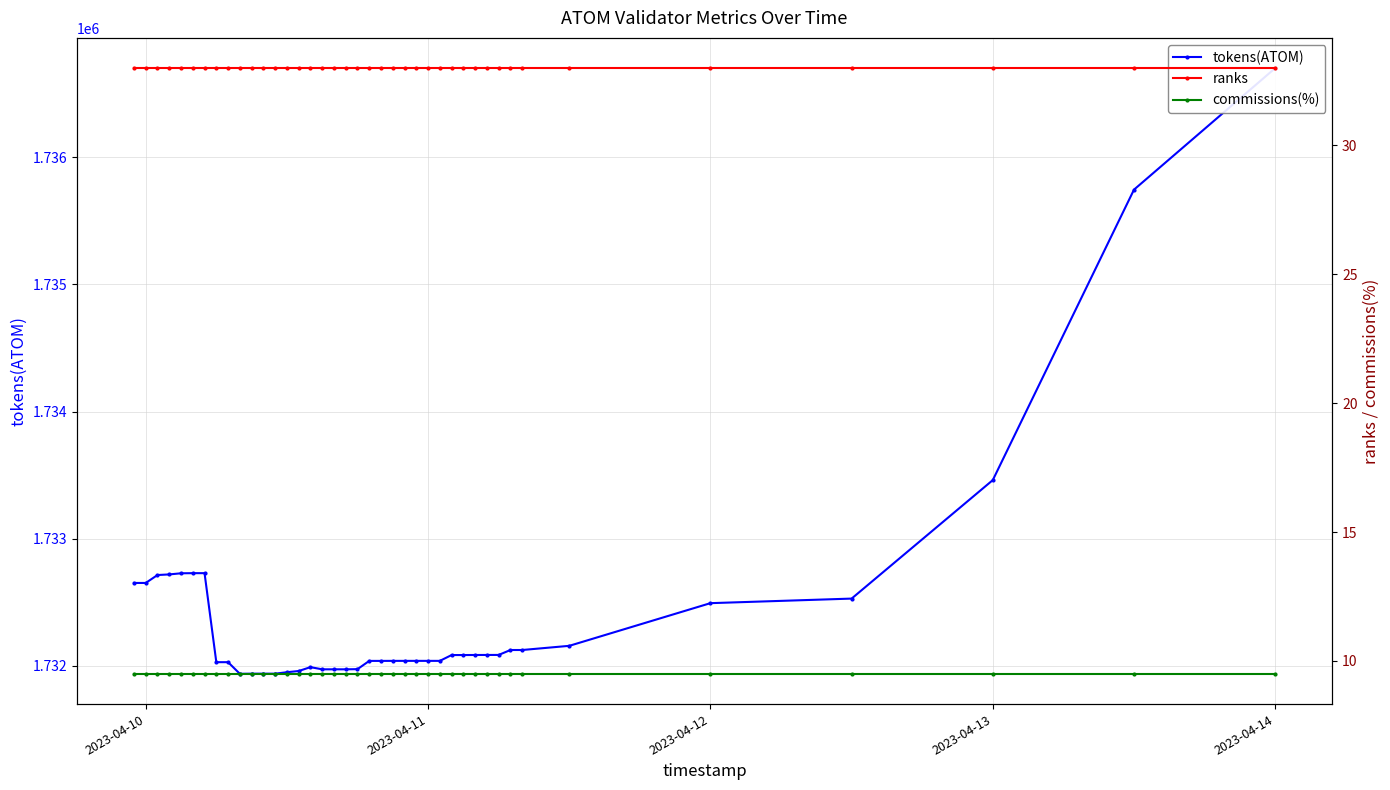

What is the greatest value displayed?

1736700.3